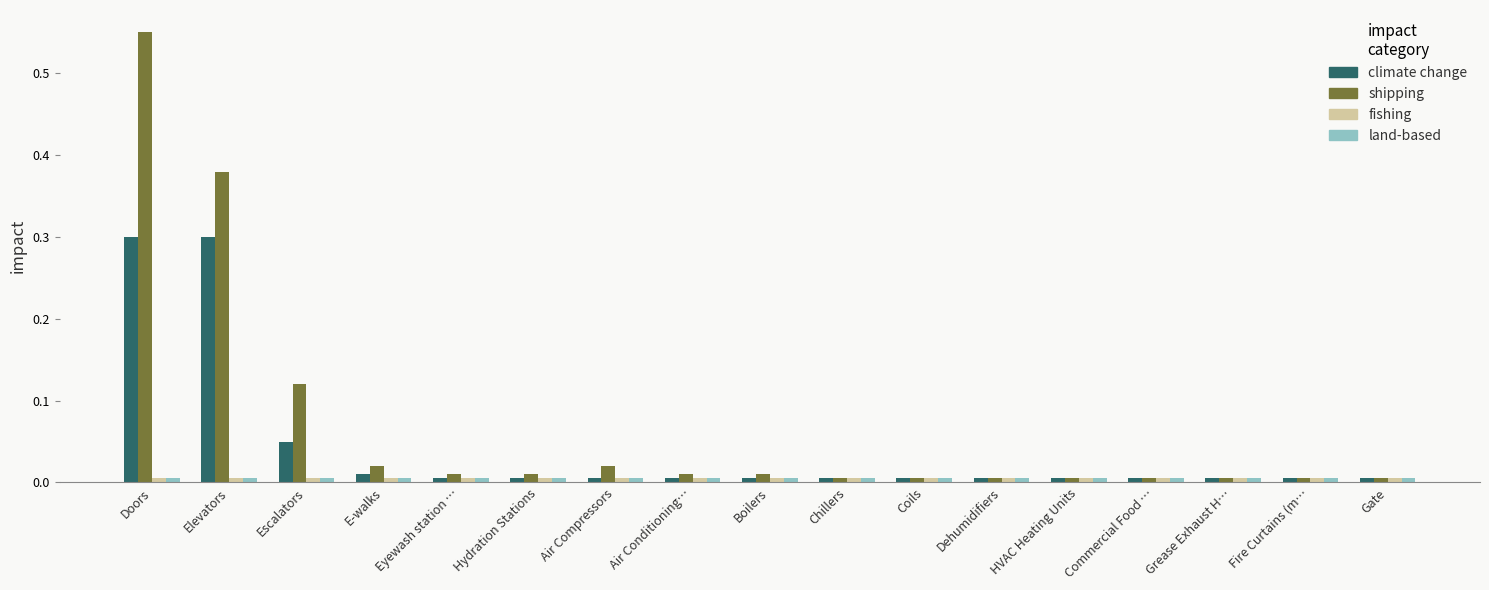

Which label corresponds to the largest value in the chart?

Doors